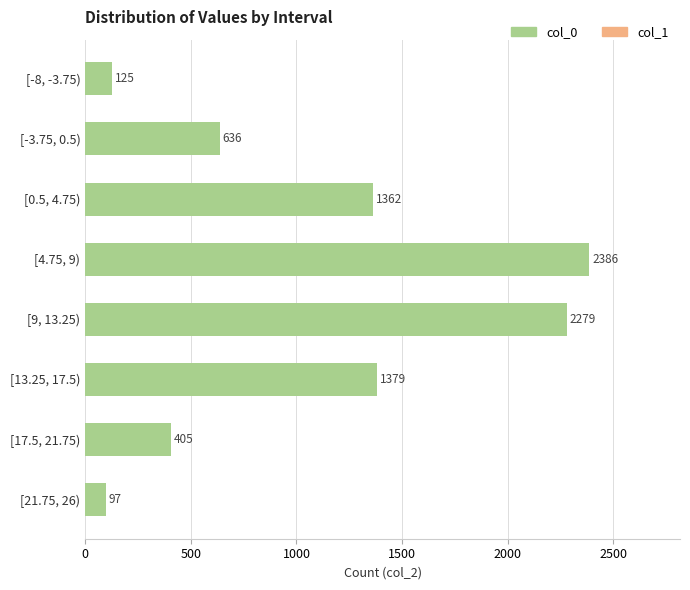

Count the number of data series in this chart.

1